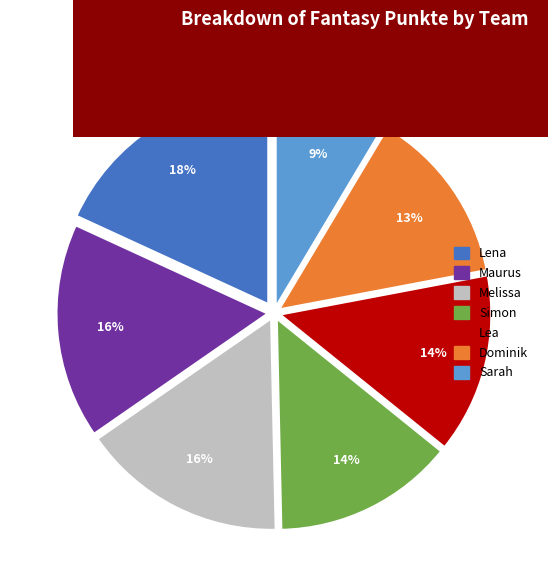

Is there any slice that represents more than half of the pie?

No